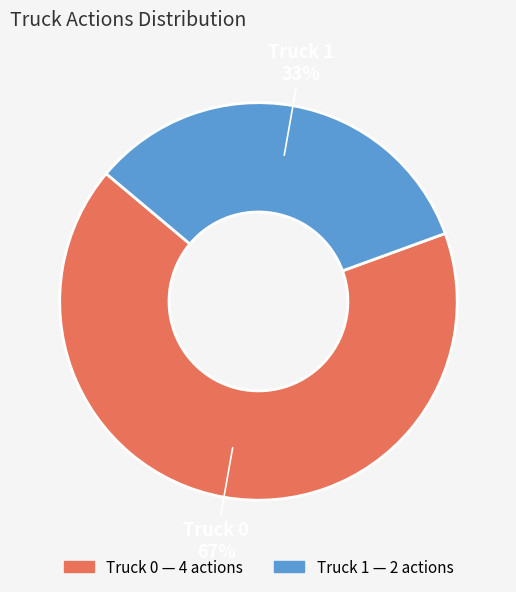

Which has a higher value, Truck 1 or Truck 0?

Truck 0